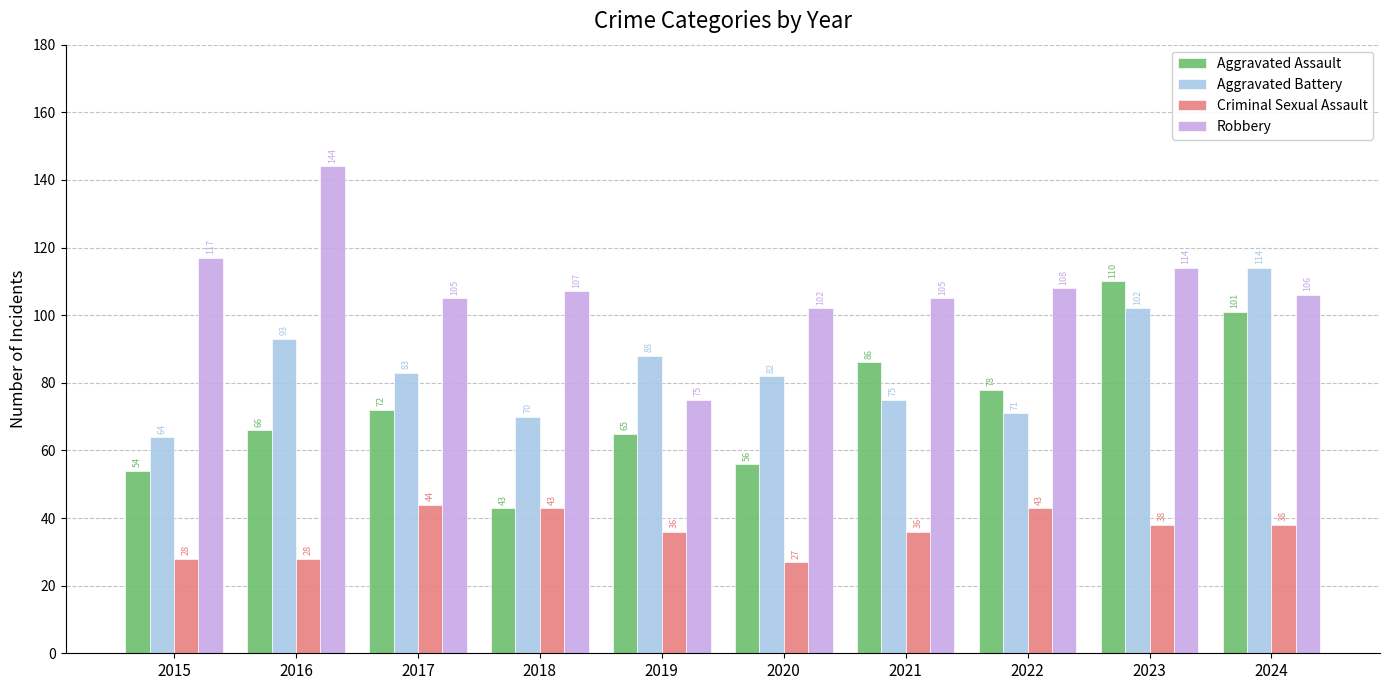

Which series has the largest total across all categories?

Robbery